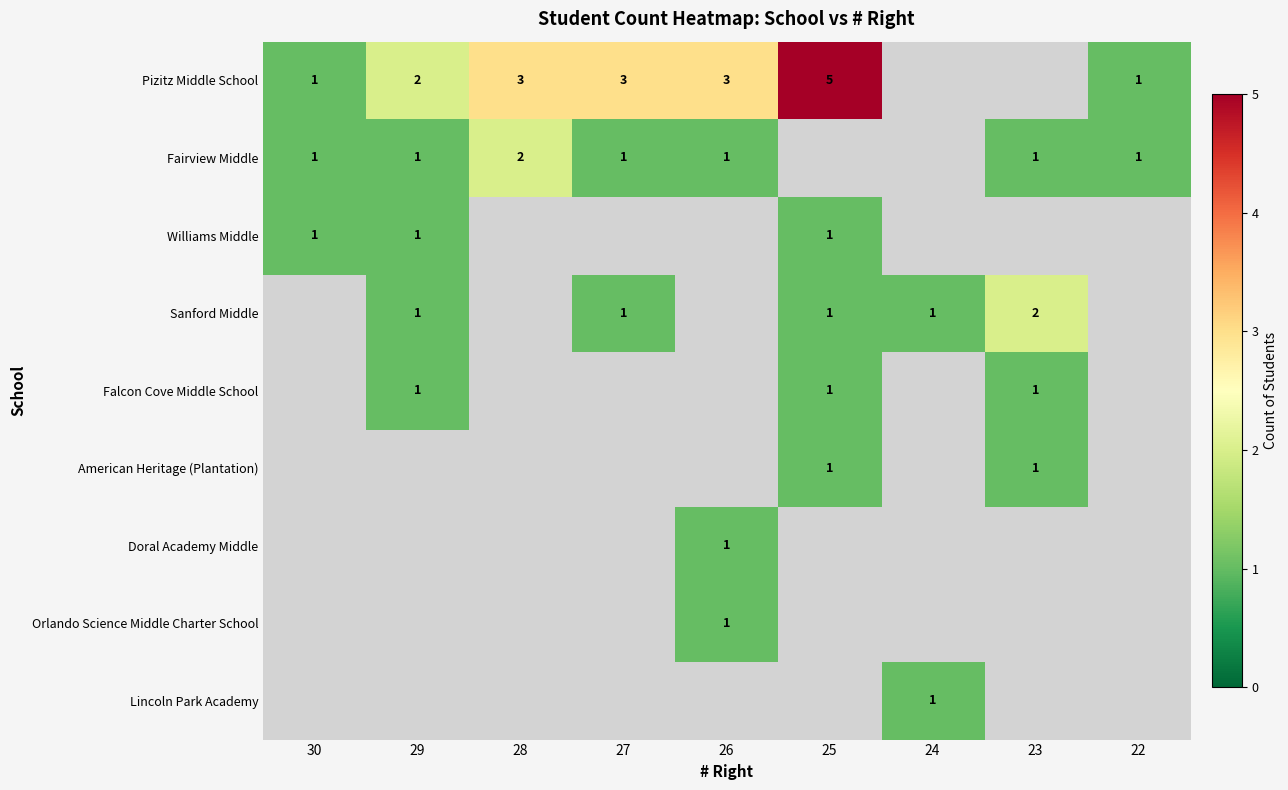

The value of Pizitz Middle School at 25 is 5. True or false?

True